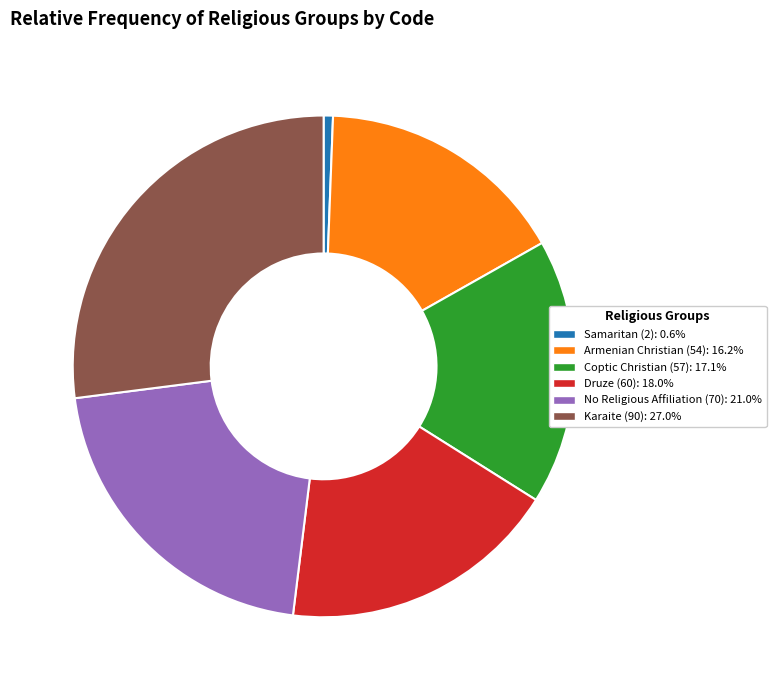

The No Religious Affiliation (70) slice represents 9% of the pie. True or false?

False